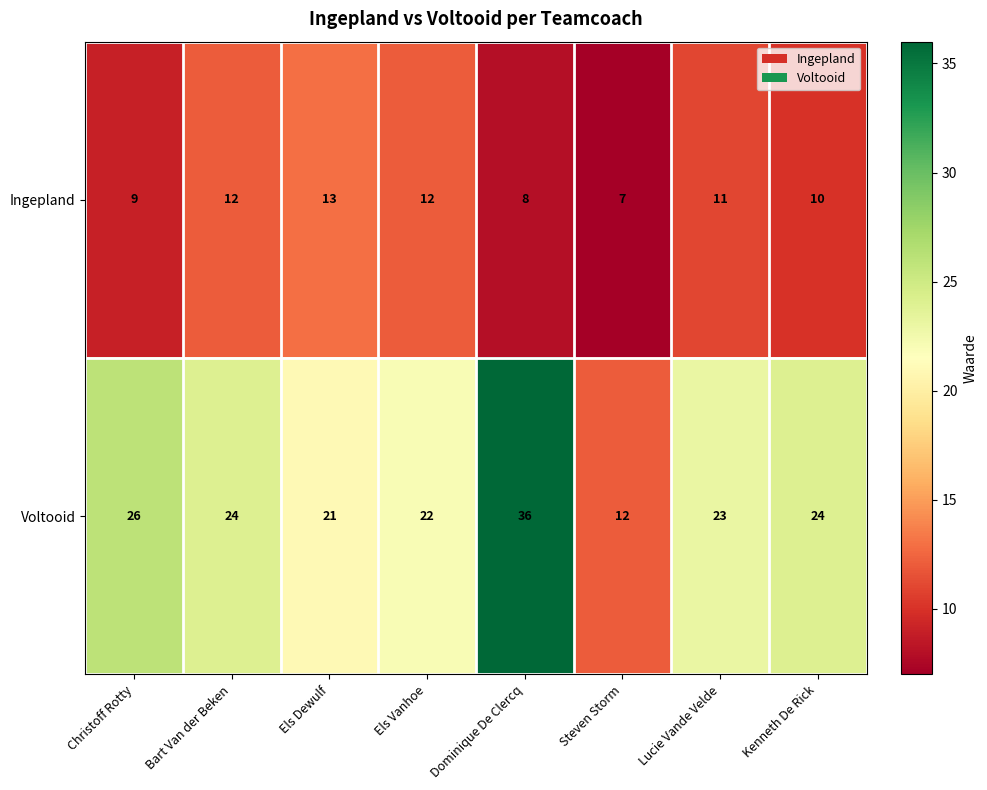

Count the number of categories in the chart.

8